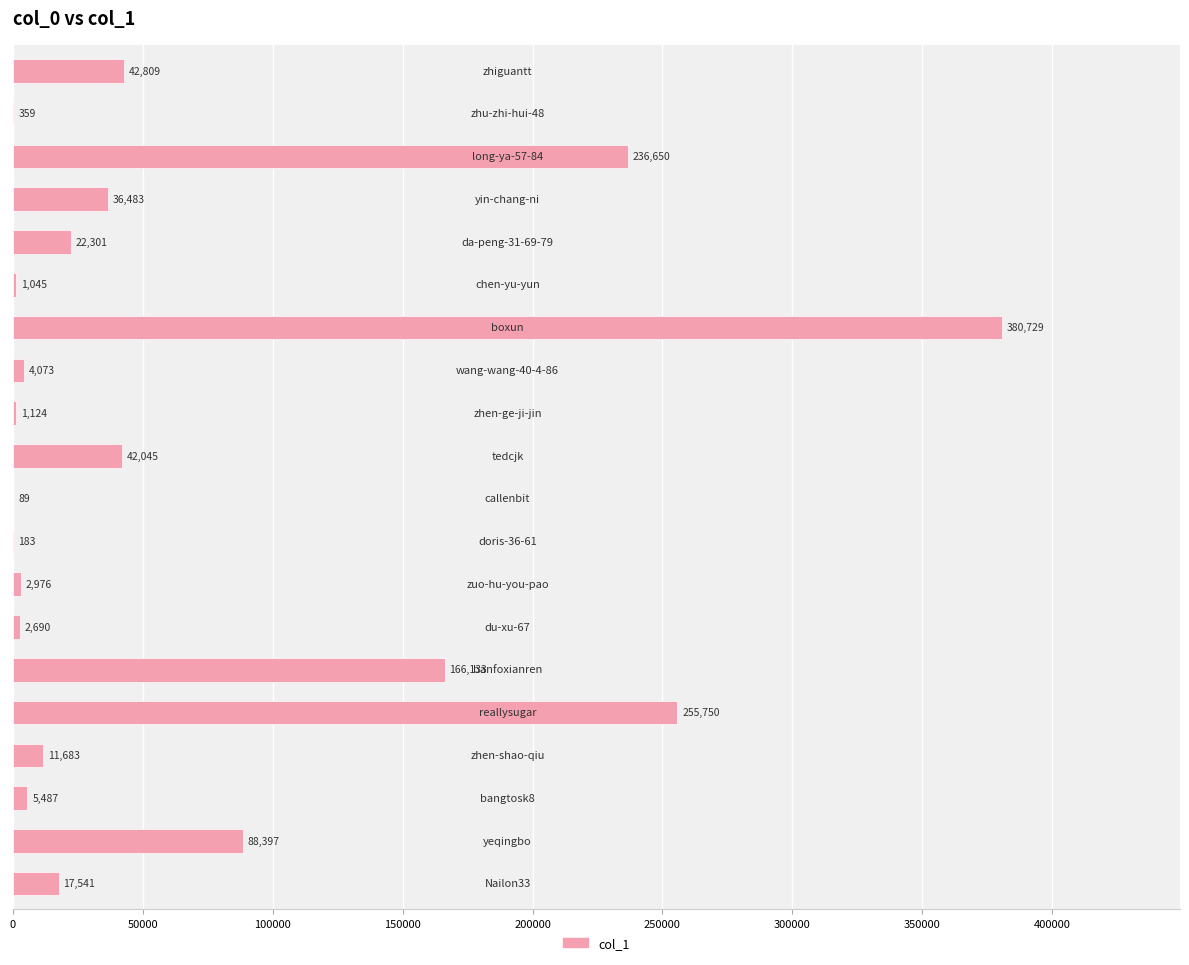

What is the maximum value shown in the chart?

380729